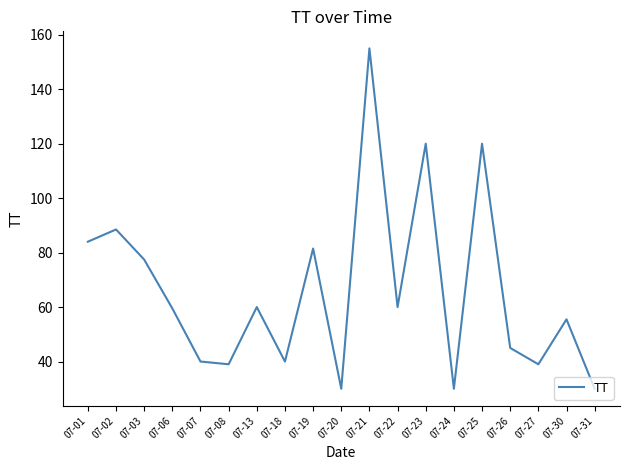

What is the difference between the maximum and minimum values?

125.0